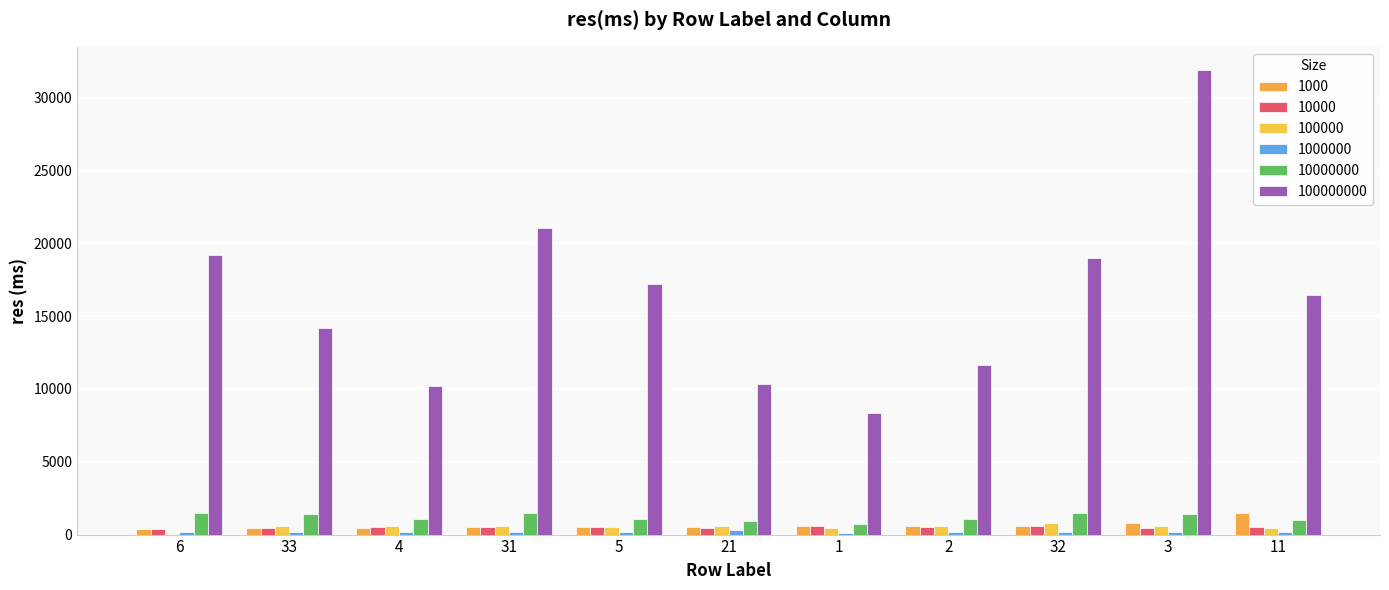

Are the bars horizontal?

No